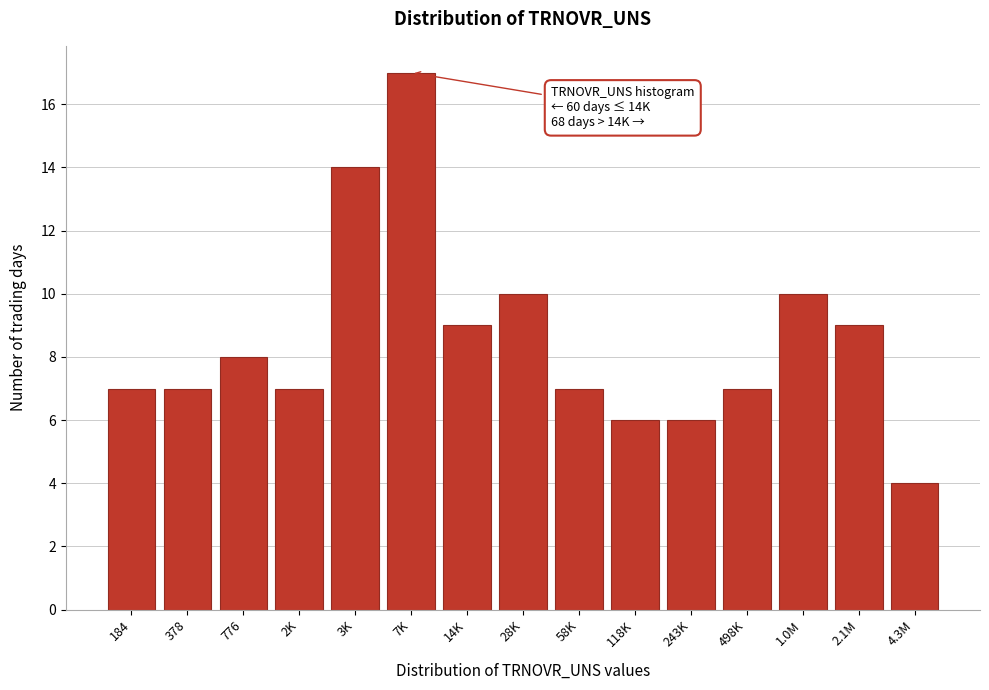

Reading left to right, extract all data points from this chart.

7	7	8	7	14	17	9	10	7	6	6	7	10	9	4